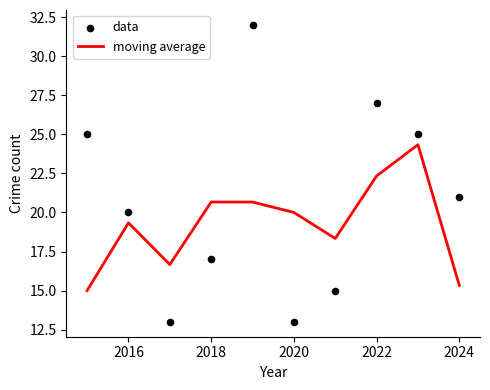

What is the lowest value of the moving average series?

15.0